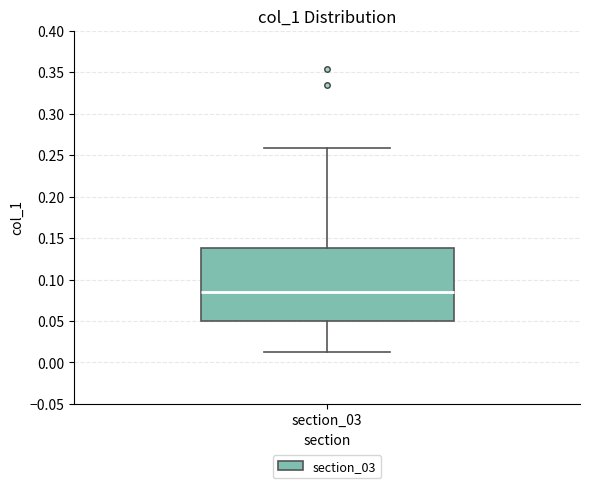

Where does the upper whisker of the box for section_03 end on the y-axis? The values are not printed on the chart, so give them approximately, as read against the axis.

0.260